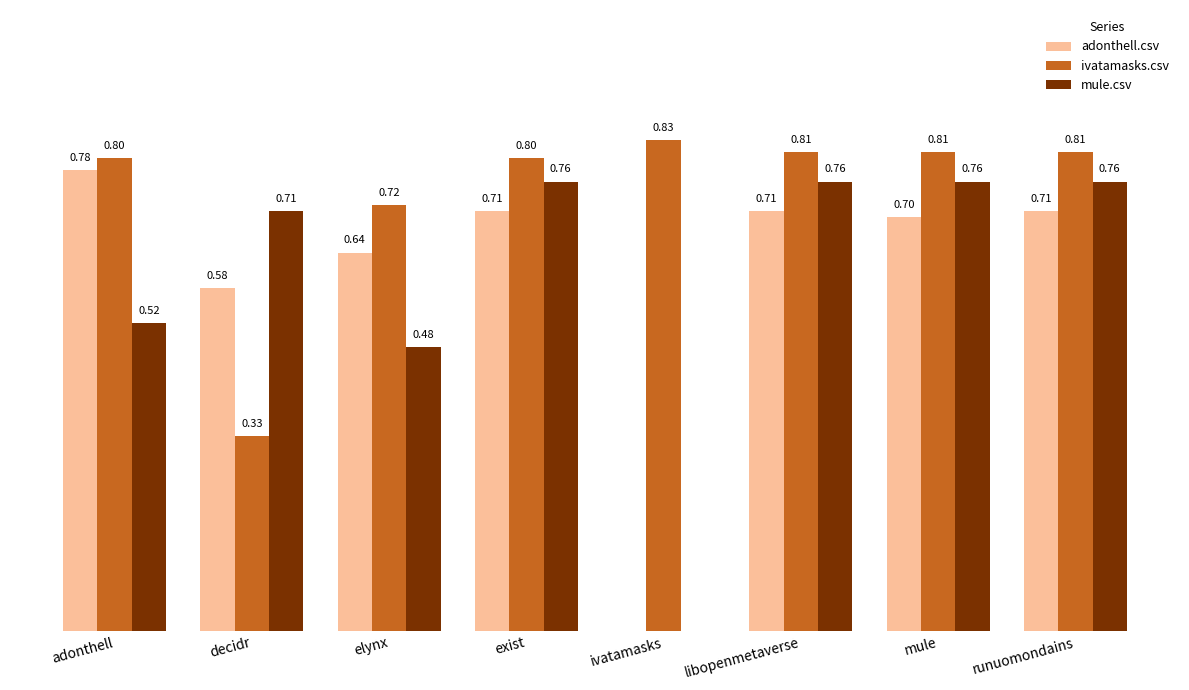

Between adonthell and libopenmetaverse, which series saw the biggest shift?

mule.csv